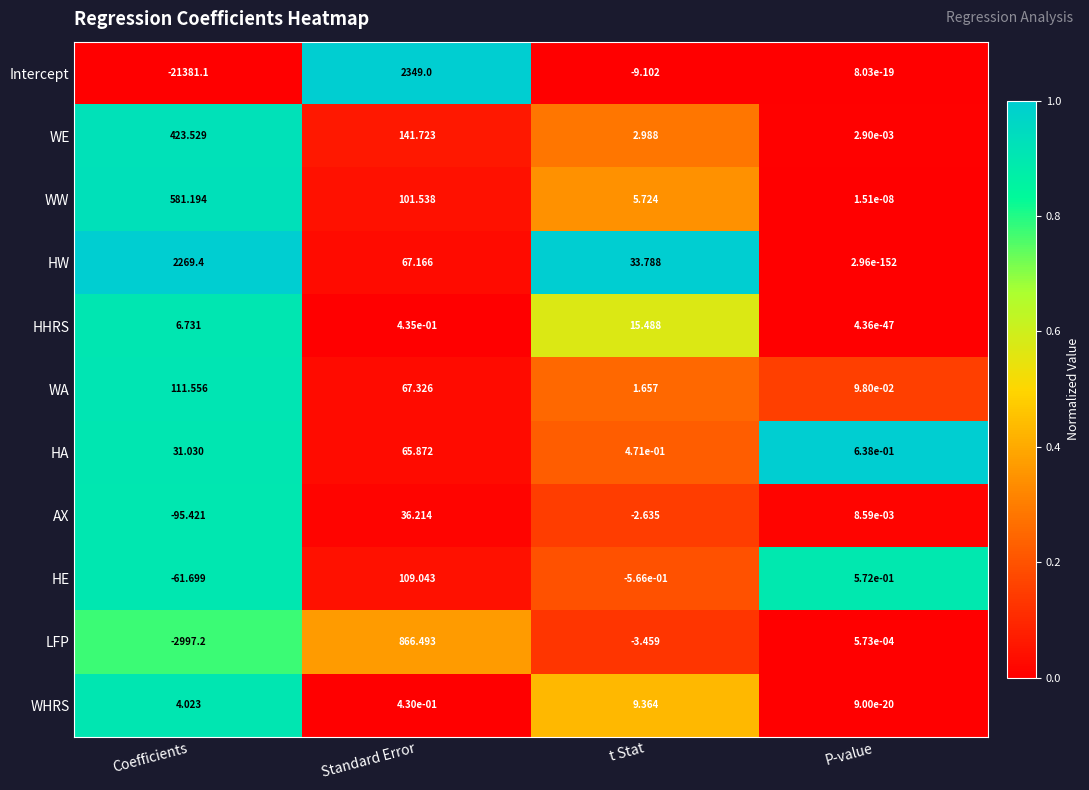

Which series has the largest total across all categories?

HW